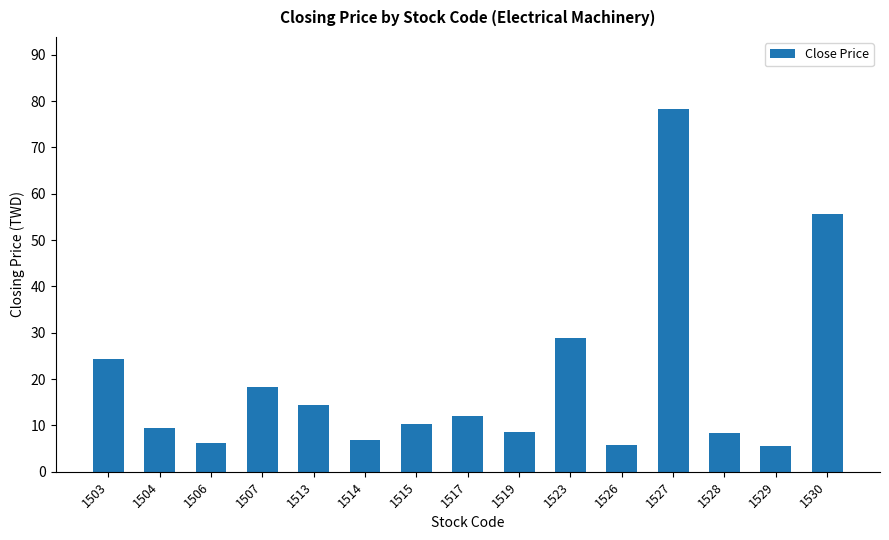

What value does the data have at 1514?

6.8